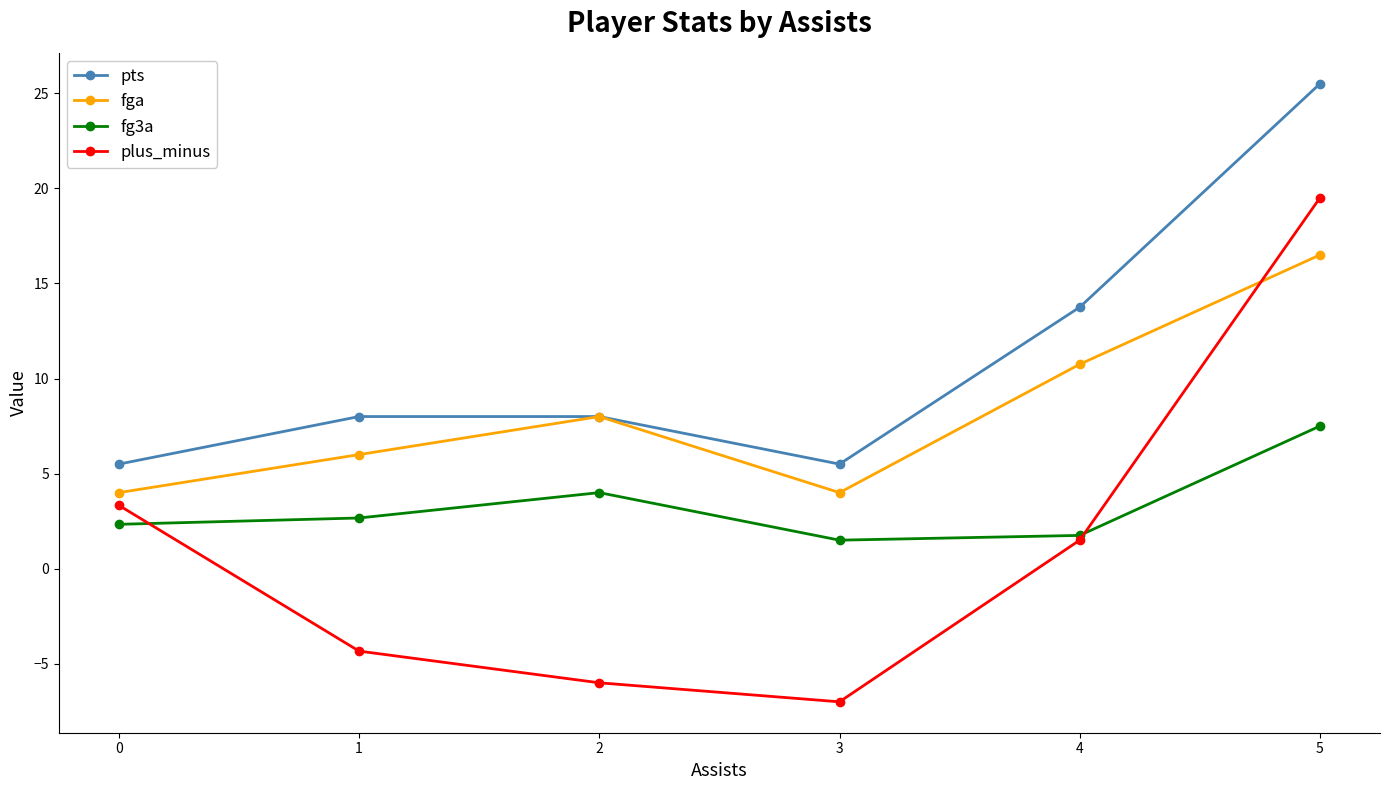

What is the value of the fg3a point at the 5th from the left?

1.8